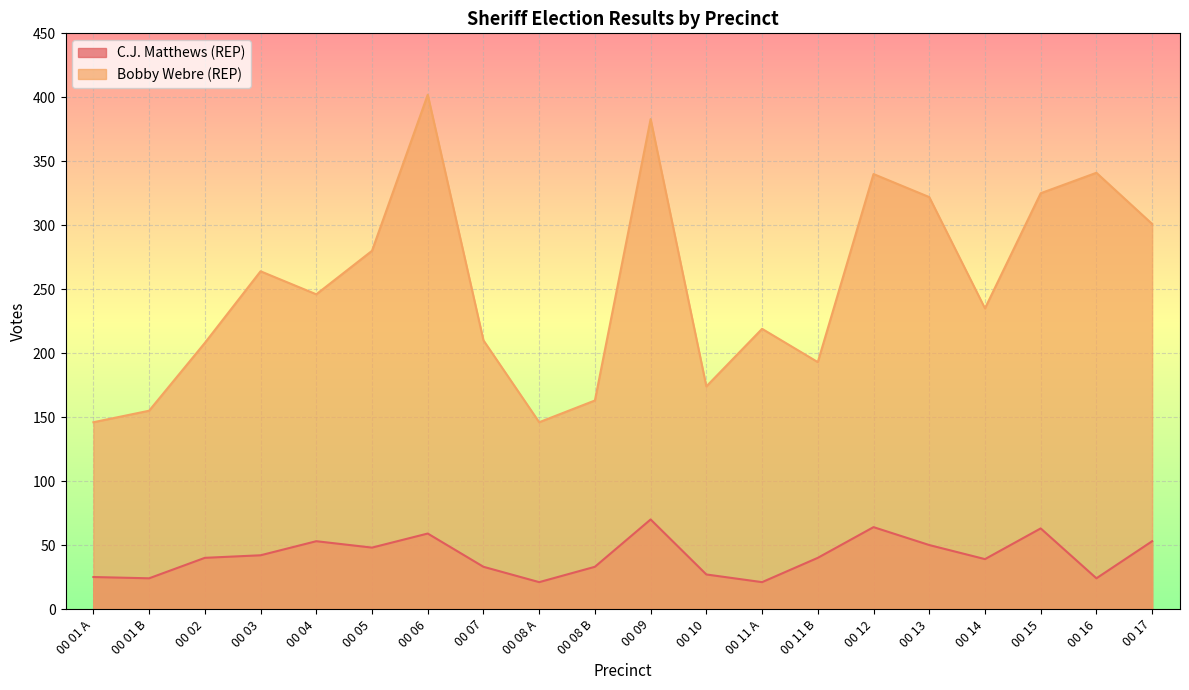

True or false: Bobby Webre (REP) and C.J. Matthews (REP) intersect in this chart.

False